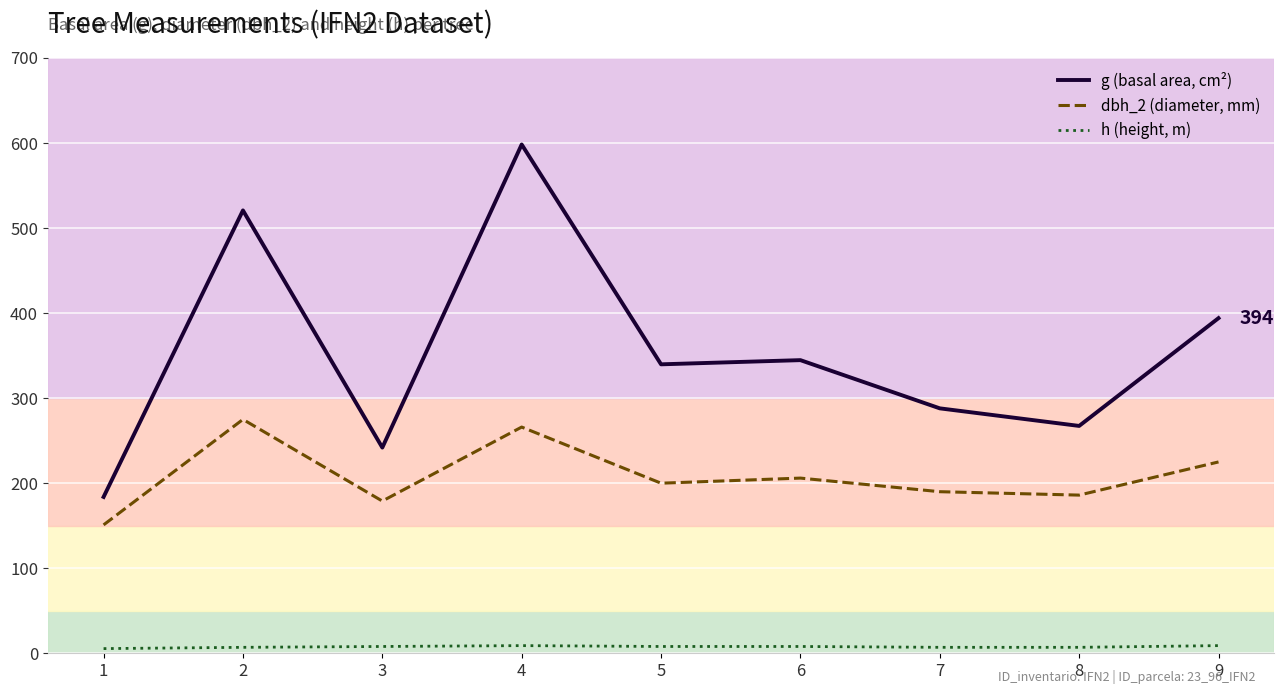

Does the chart display data point markers on the line(s)?

No